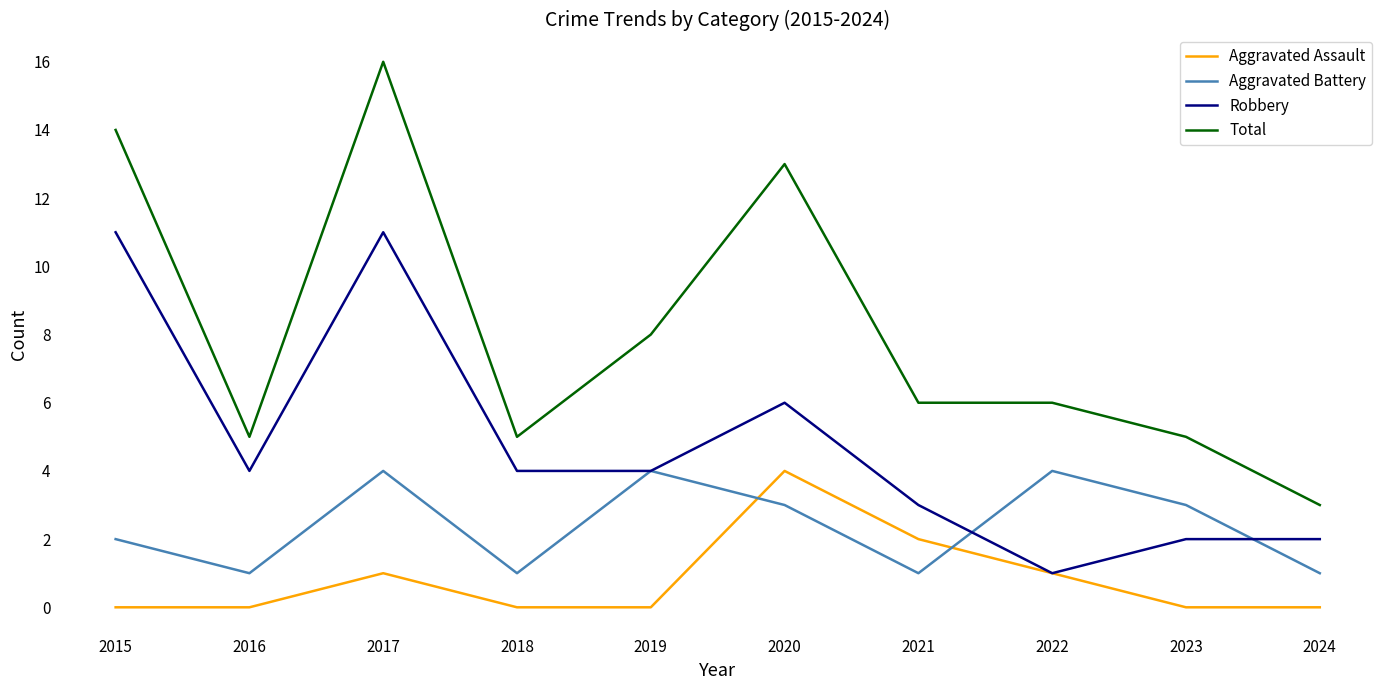

Reading left to right, what are all the values shown in this chart?

Aggravated Assault: 2015=0	2016=0	2017=1	2018=0	2019=0	2020=4	2021=2	2022=1	2023=0	2024=0
Aggravated Battery: 2015=2	2016=1	2017=4	2018=1	2019=4	2020=3	2021=1	2022=4	2023=3	2024=1
Robbery: 2015=11	2016=4	2017=11	2018=4	2019=4	2020=6	2021=3	2022=1	2023=2	2024=2
Total: 2015=14	2016=5	2017=16	2018=5	2019=8	2020=13	2021=6	2022=6	2023=5	2024=3